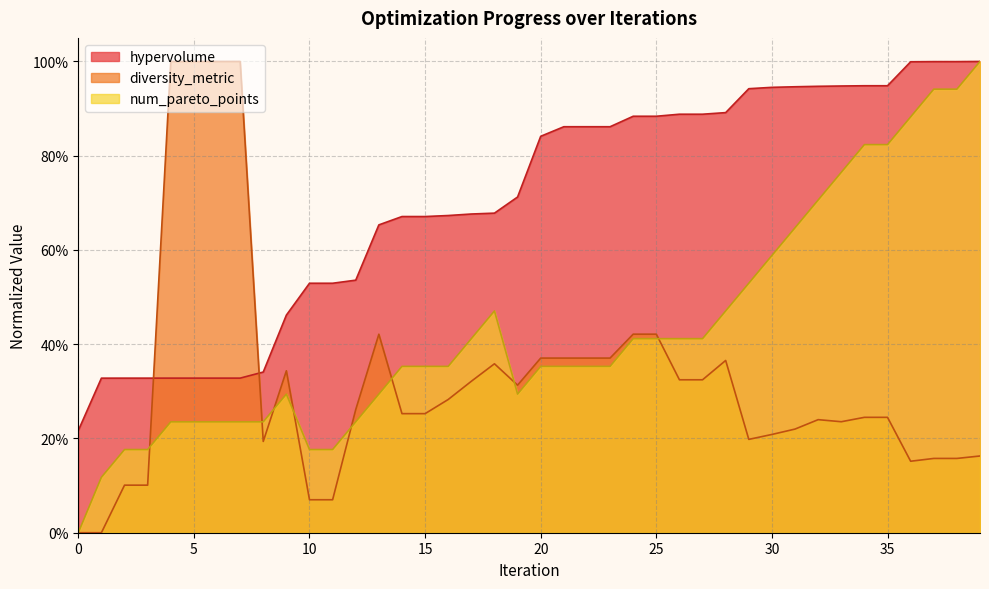

Does the chart have visible grid lines?

Yes